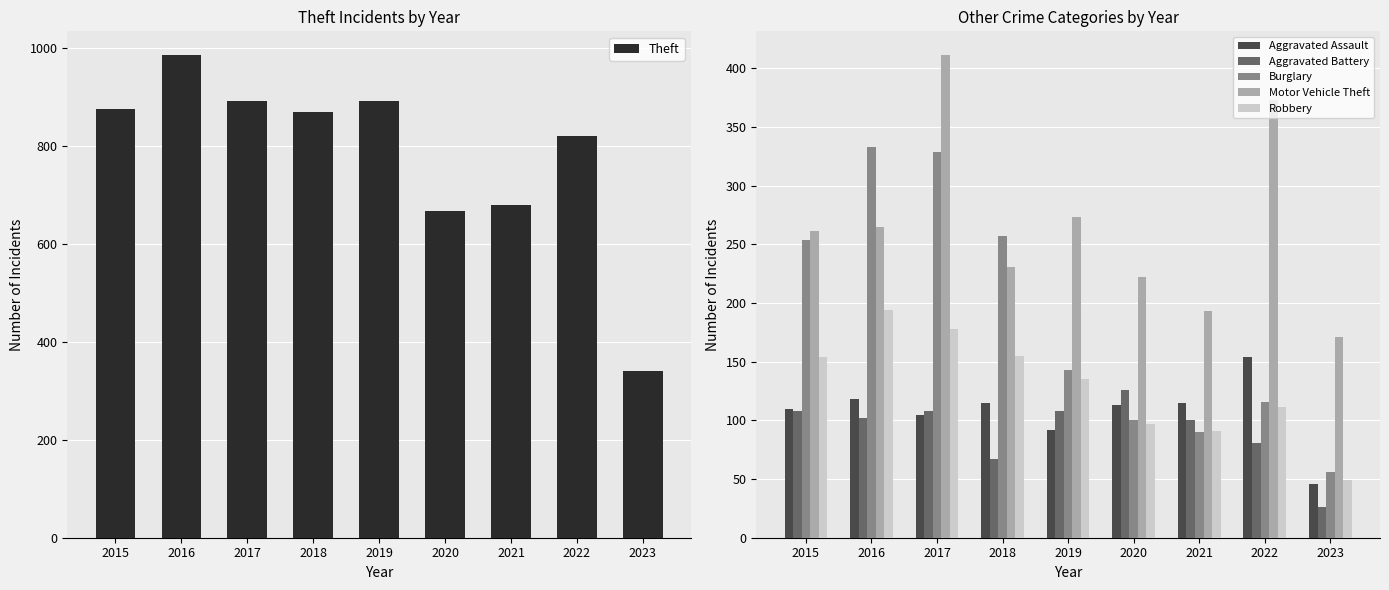

At which label is Burglary closest to 194?

2019